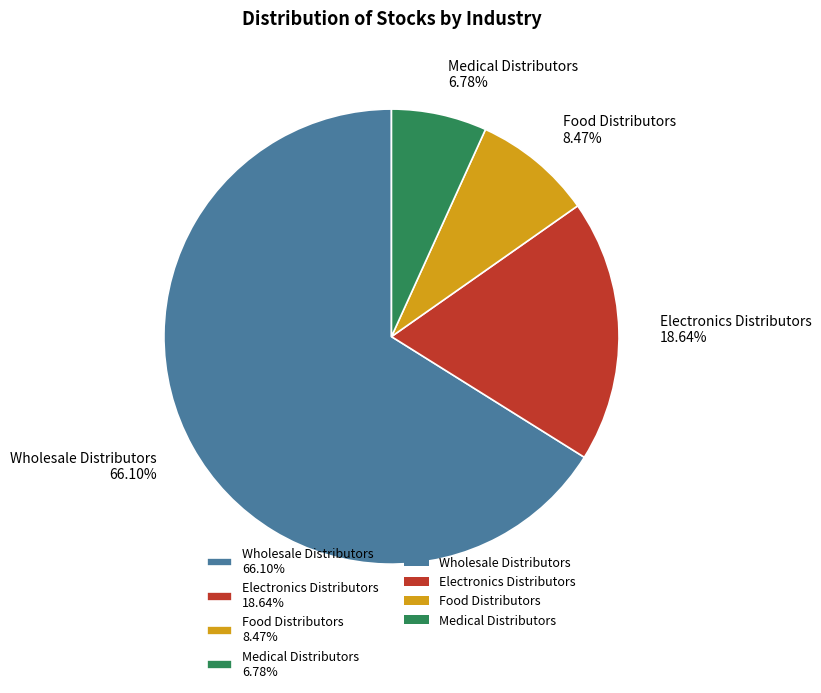

Combined, what portion of the pie is Electronics Distributors and Medical Distributors?

25.4%